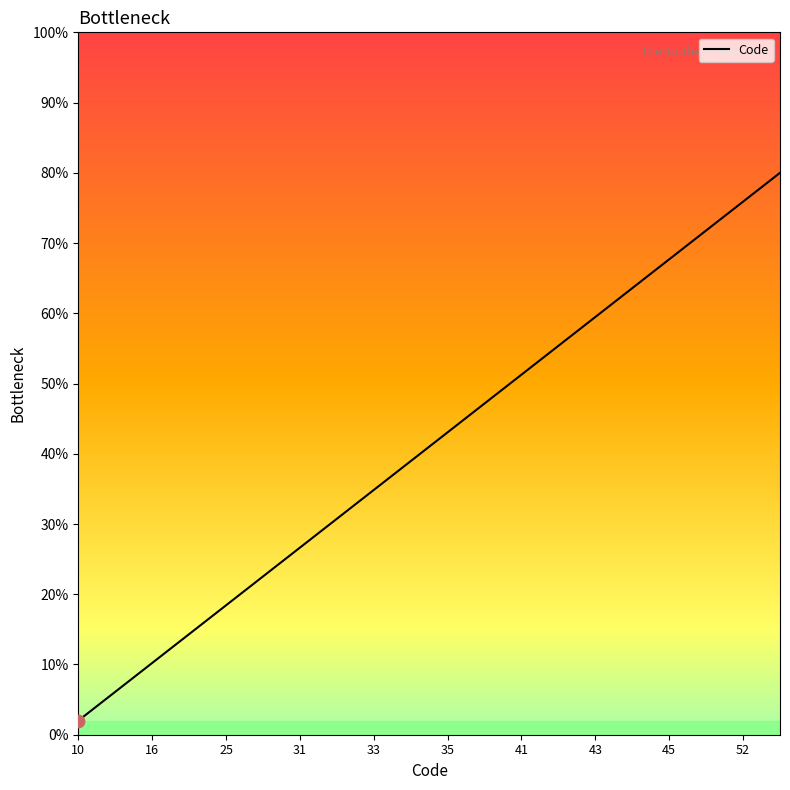

Between 13 and 17, which is larger?

17